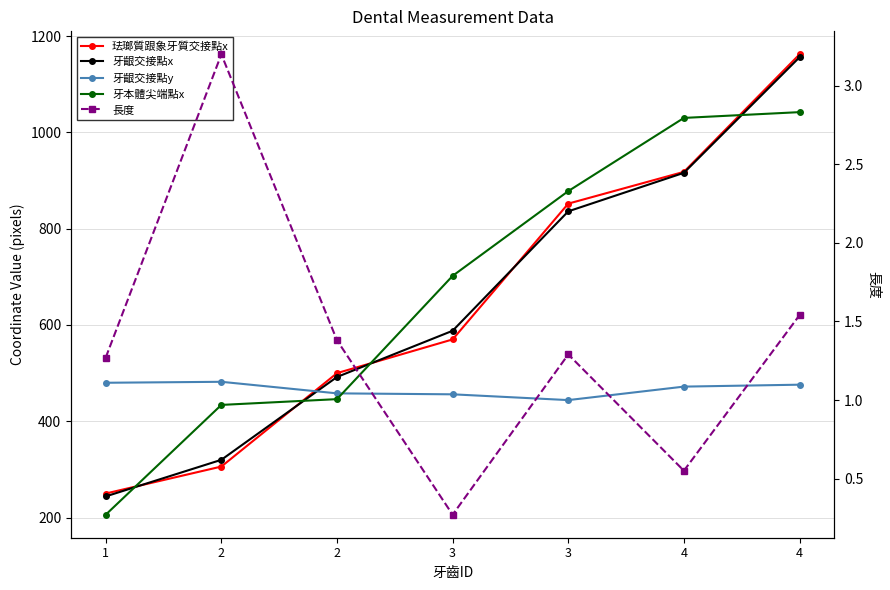

Is it true that 長度 equals 0.3 at 3?

True